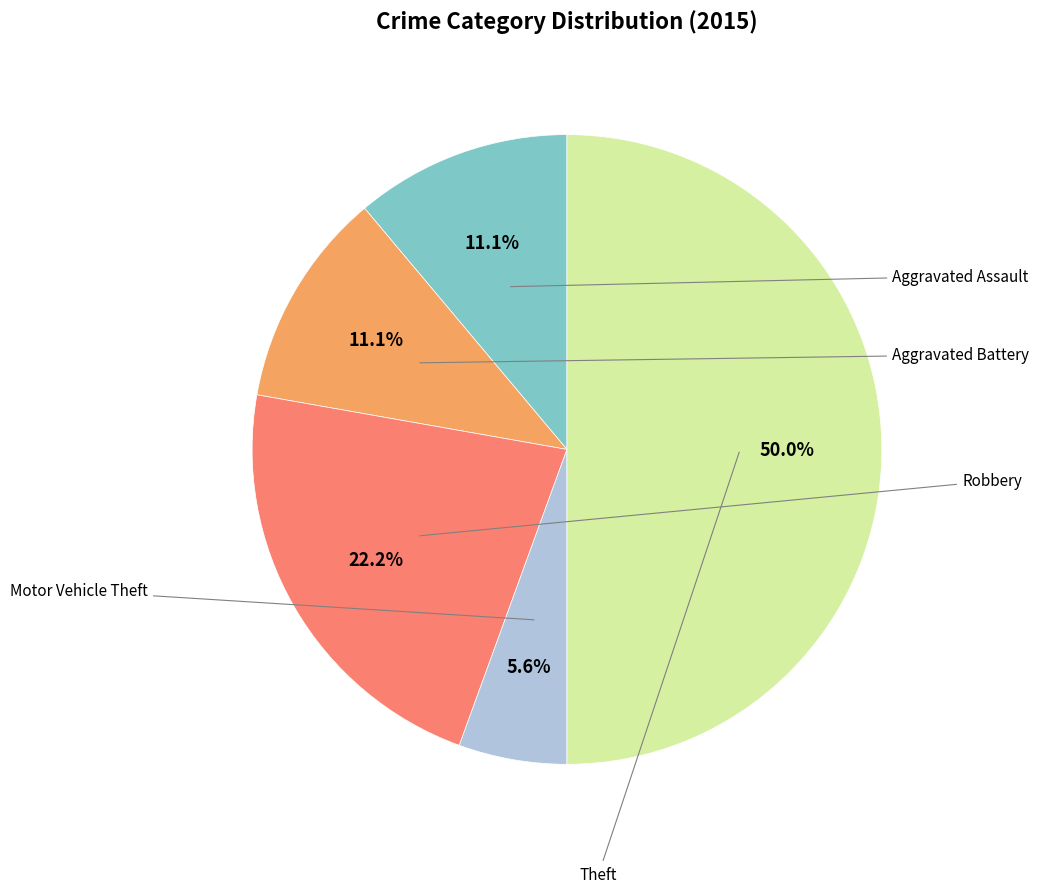

How many slices are in this pie chart?

5